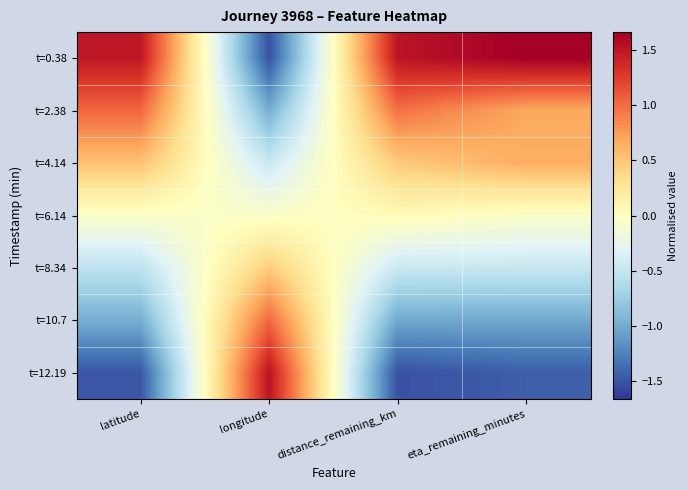

At eta_remaining_minutes, list the series in order from smallest to largest.

t=12.19, t=10.7, t=8.34, t=6.14, t=4.14, t=2.38, t=0.38